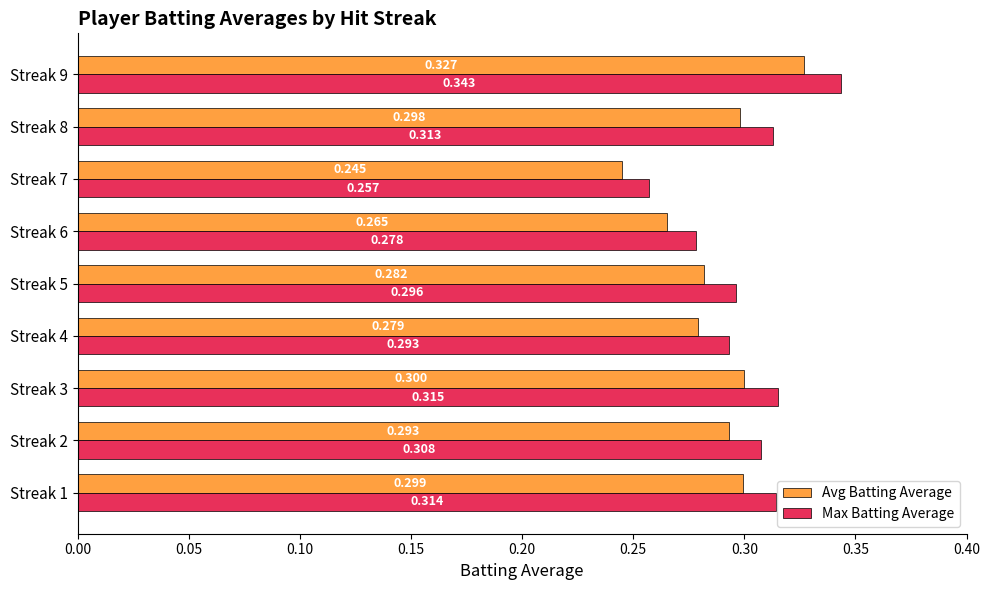

What are all the series names shown in the legend?

Avg Batting Average, Max Batting Average